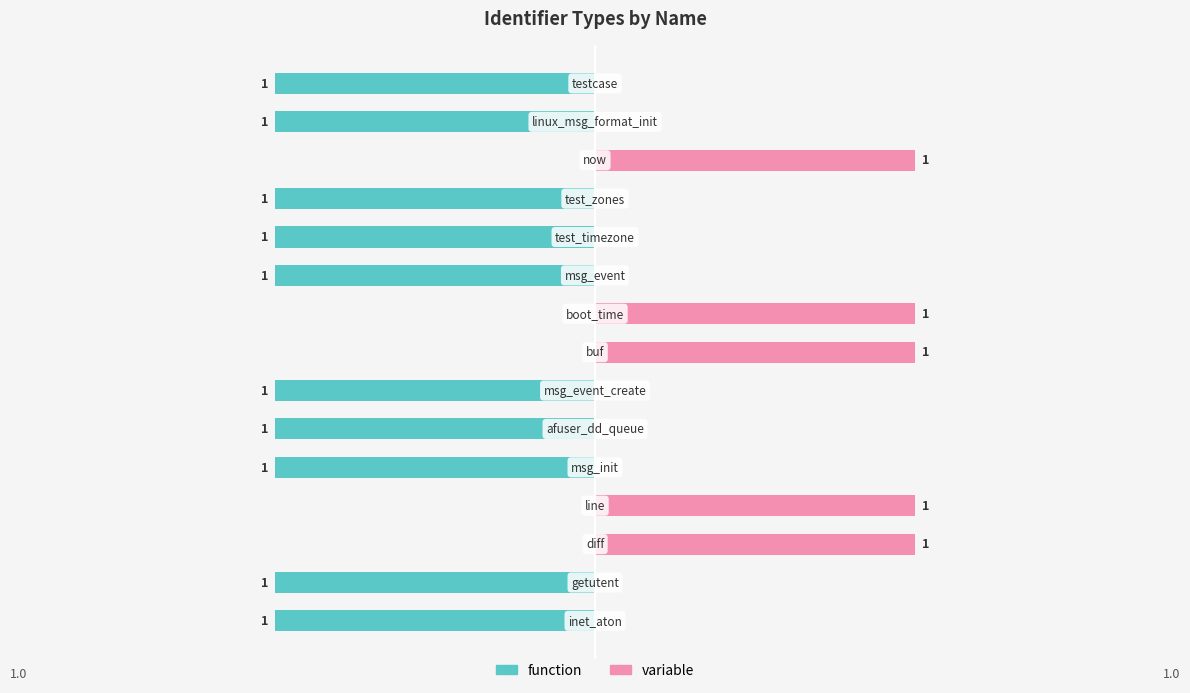

What is the sum of the function values at 8 and 5?

-1